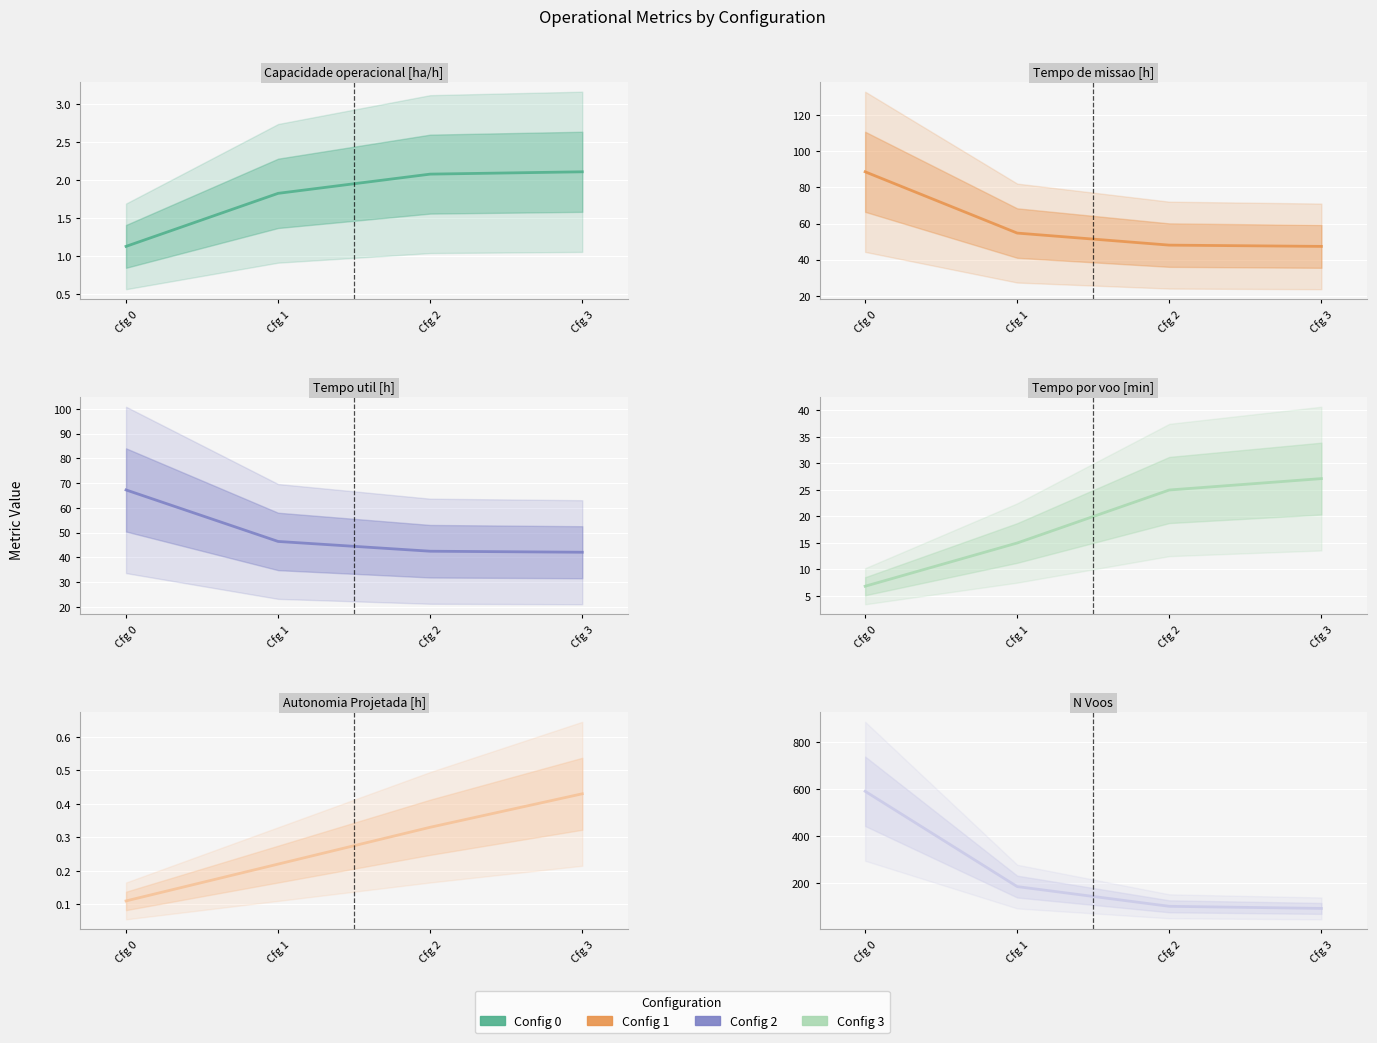

At Cfg 3, list the series in order from largest to smallest.

N Voos, Tempo de missao [h], Tempo util [h], Tempo por voo [min], Capacidade operacional [ha/h], Autonomia Projetada [h]